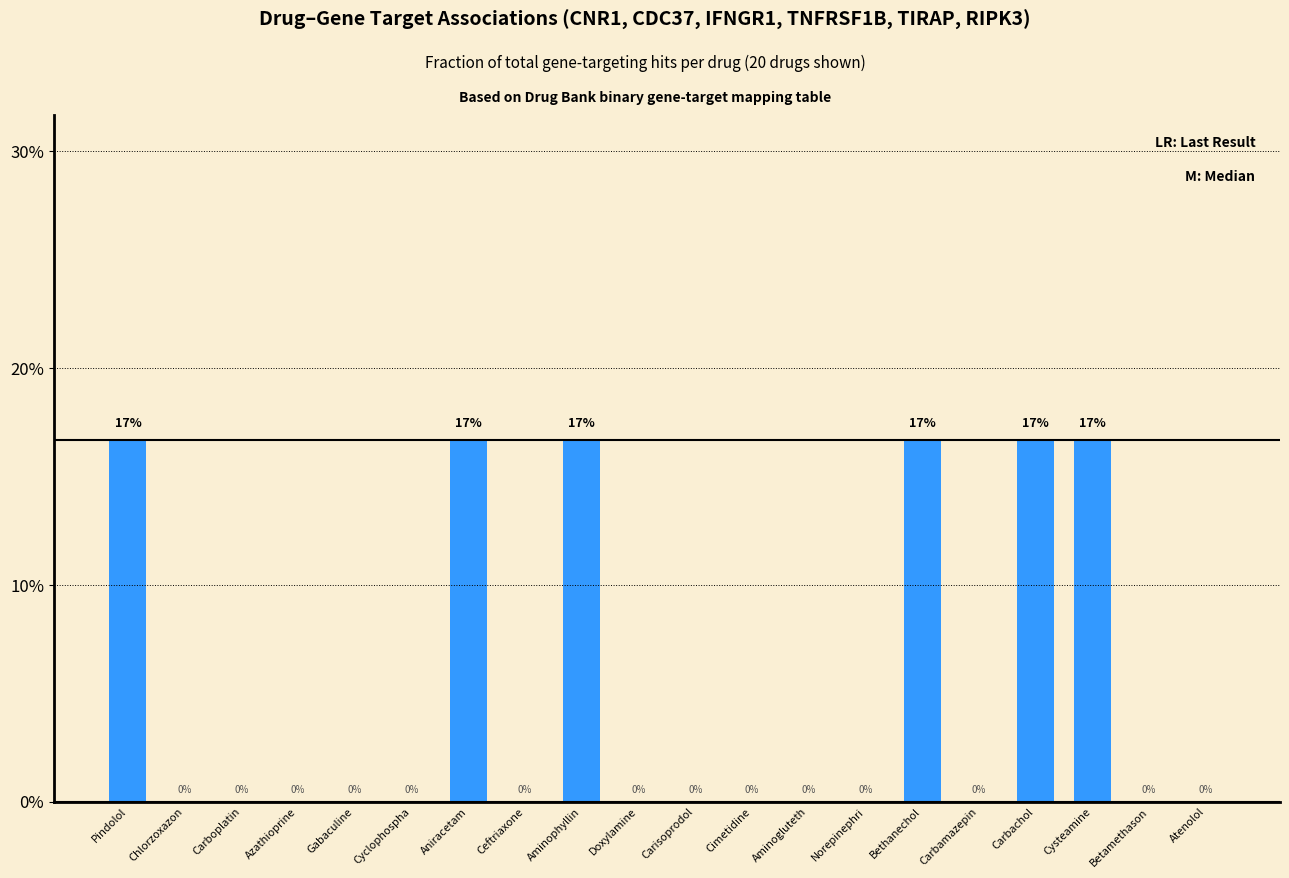

Is it true that the value at Cyclophospha is 0.0?

True